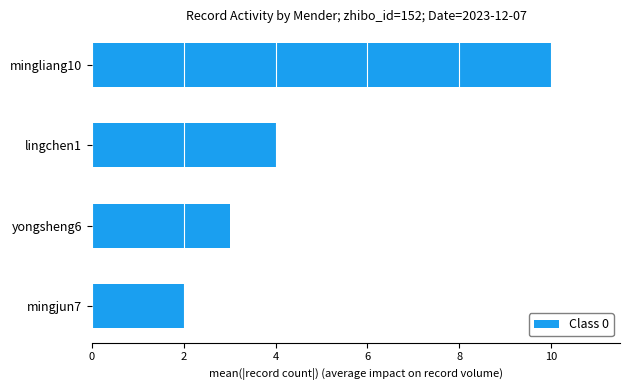

Reading top to bottom, list all the values displayed in this chart.

10	4	3	2